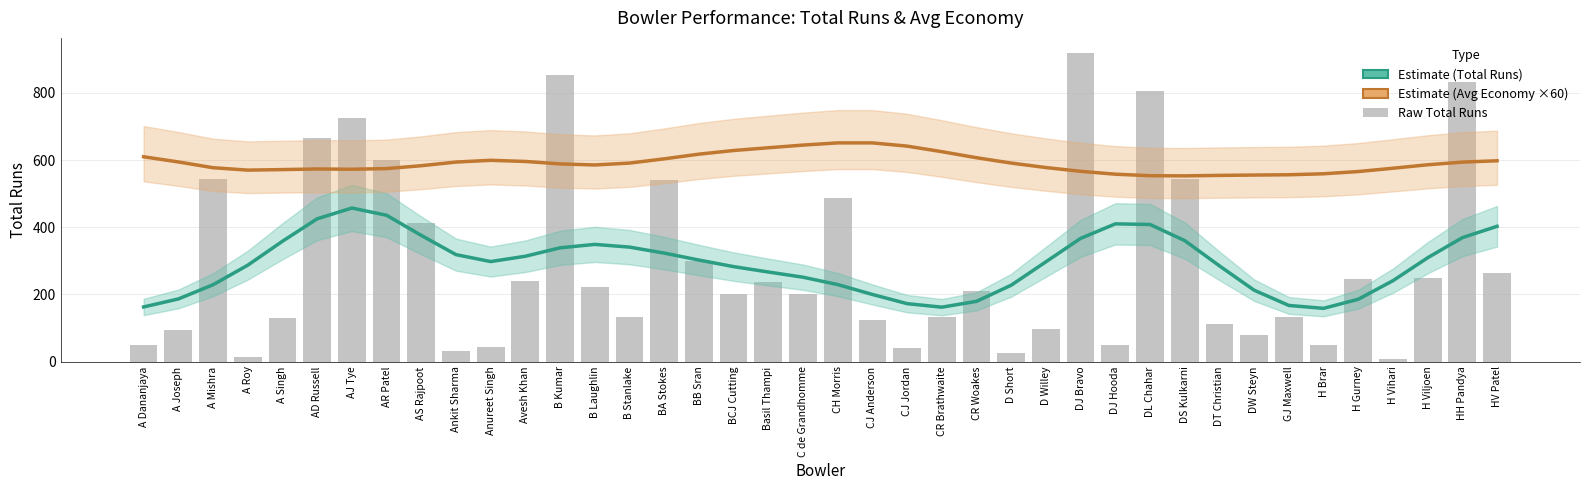

What is the value of the Total Runs (estimate) bar at the 28th from the left?

366.8